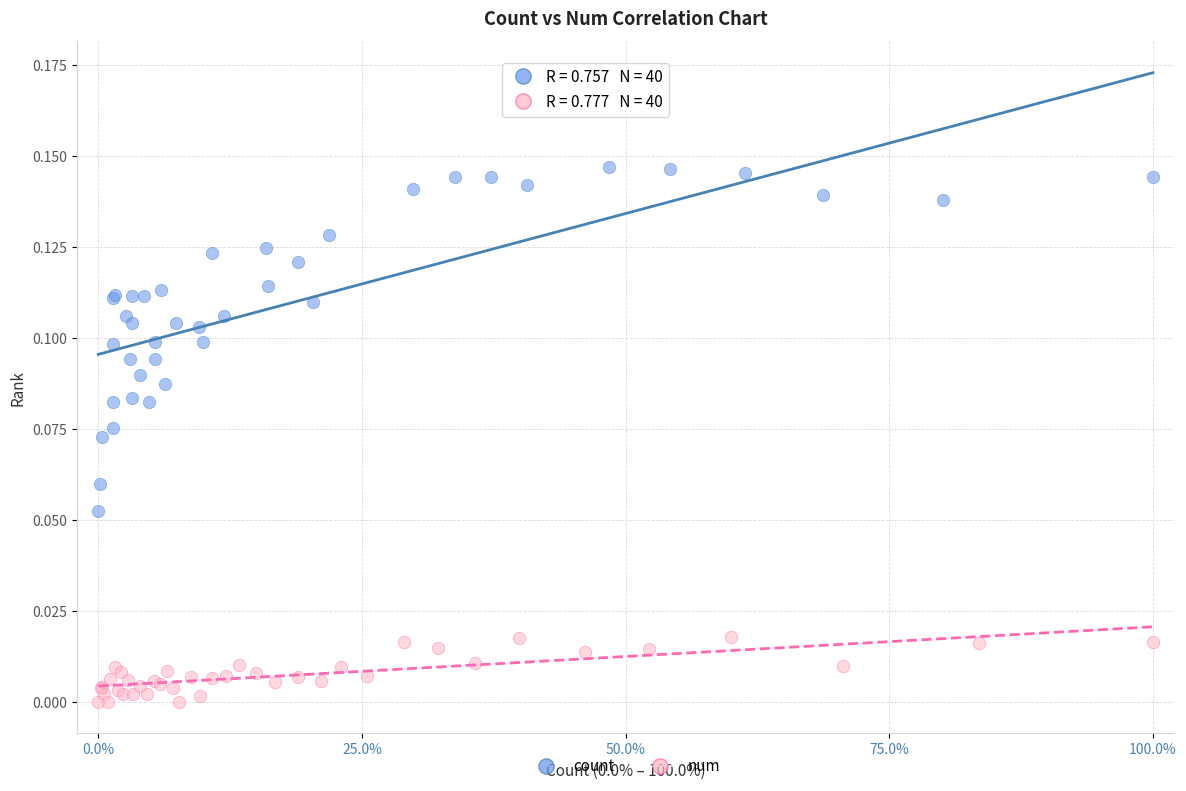

Which series contains the highest Y value?

count